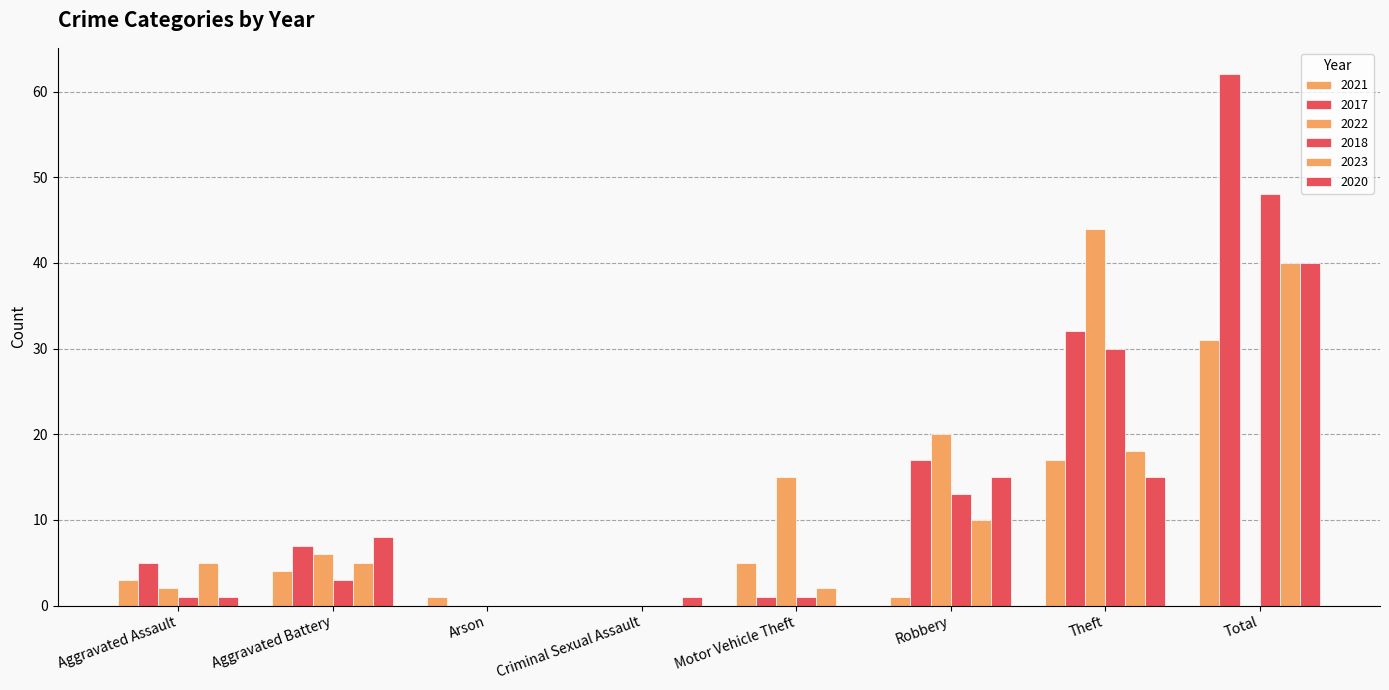

Which has a higher value, Total or Criminal Sexual Assault?

Total